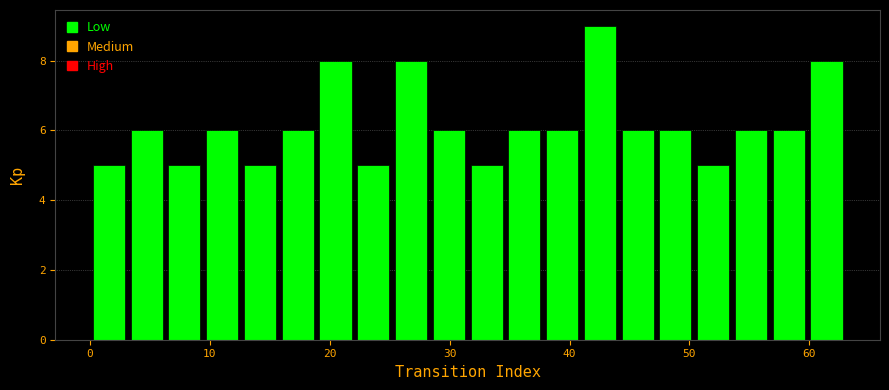

Around what value on the x-axis is the tallest bar? Give the approximate position of its centre, as read against the axis.

43